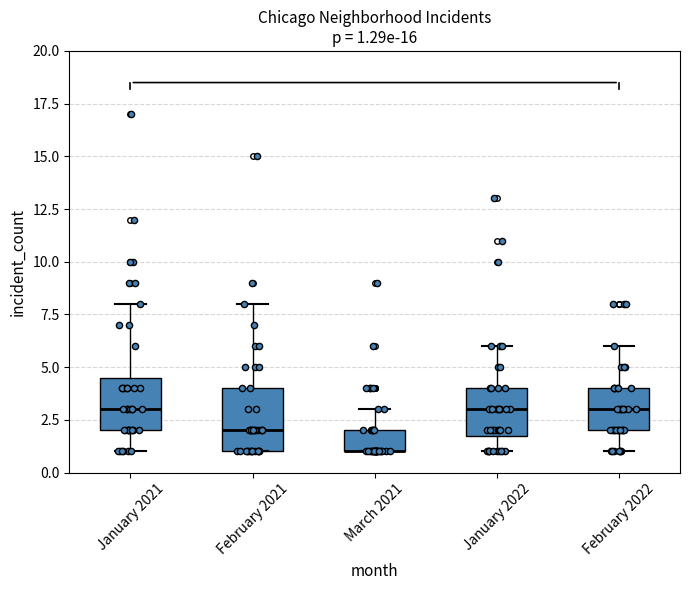

Comparing the boxes themselves (not the whiskers), which one is the tallest?

February 2021